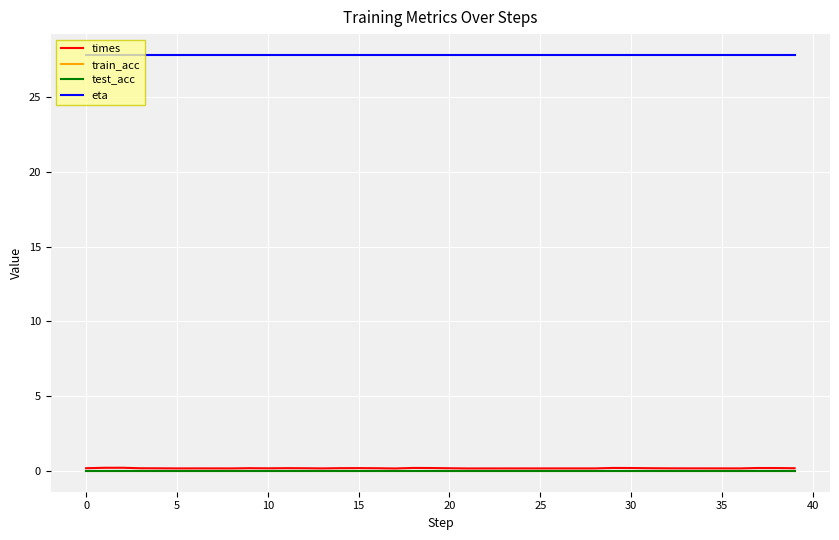

Does the chart have visible grid lines?

Yes